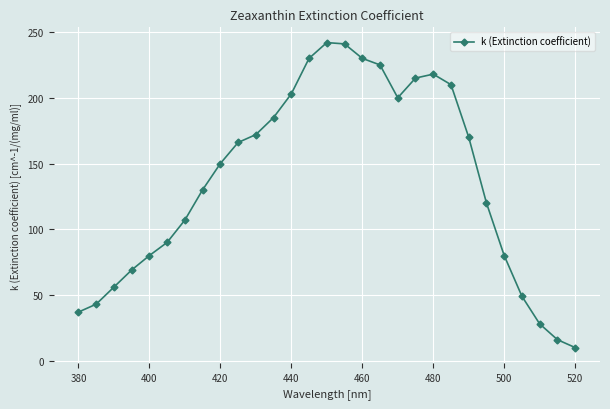

What is the value of the 23rd point from the left?

170